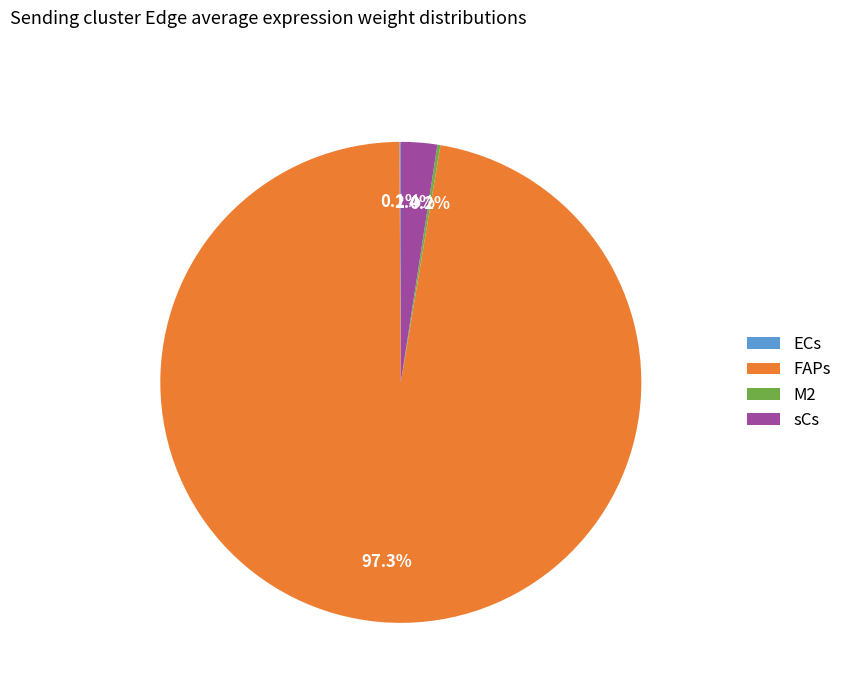

To the nearest percent, what is the difference between the largest and smallest slice percentages?

97%